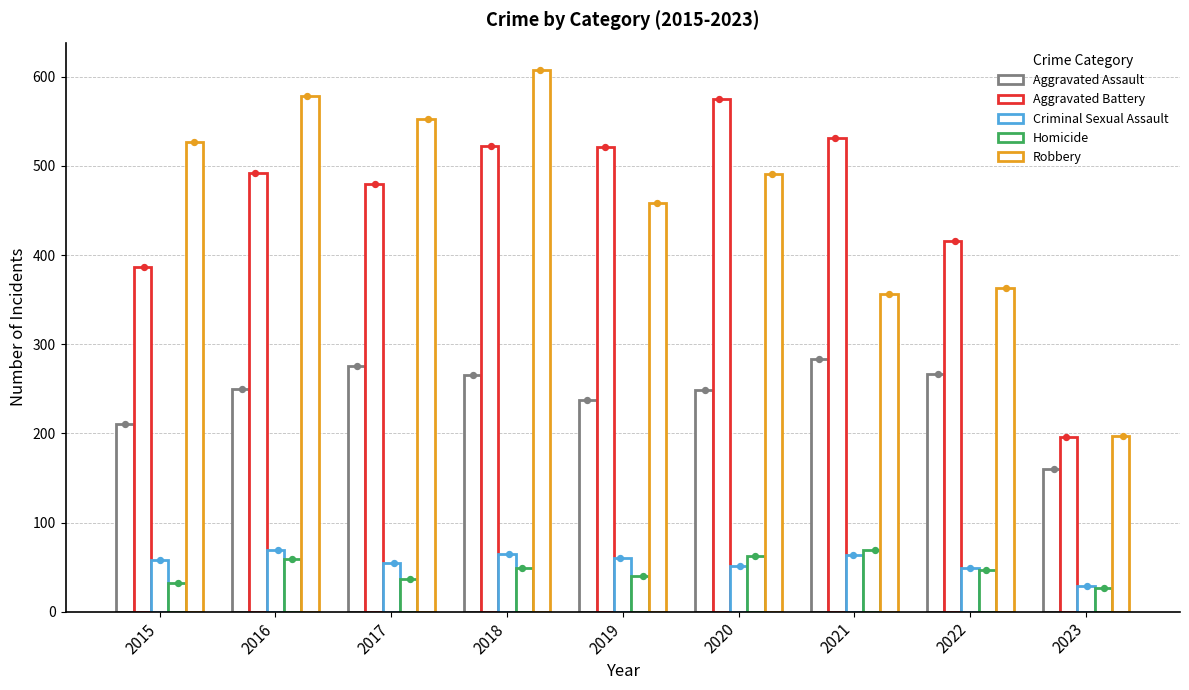

Which series has the largest total across all categories?

Robbery